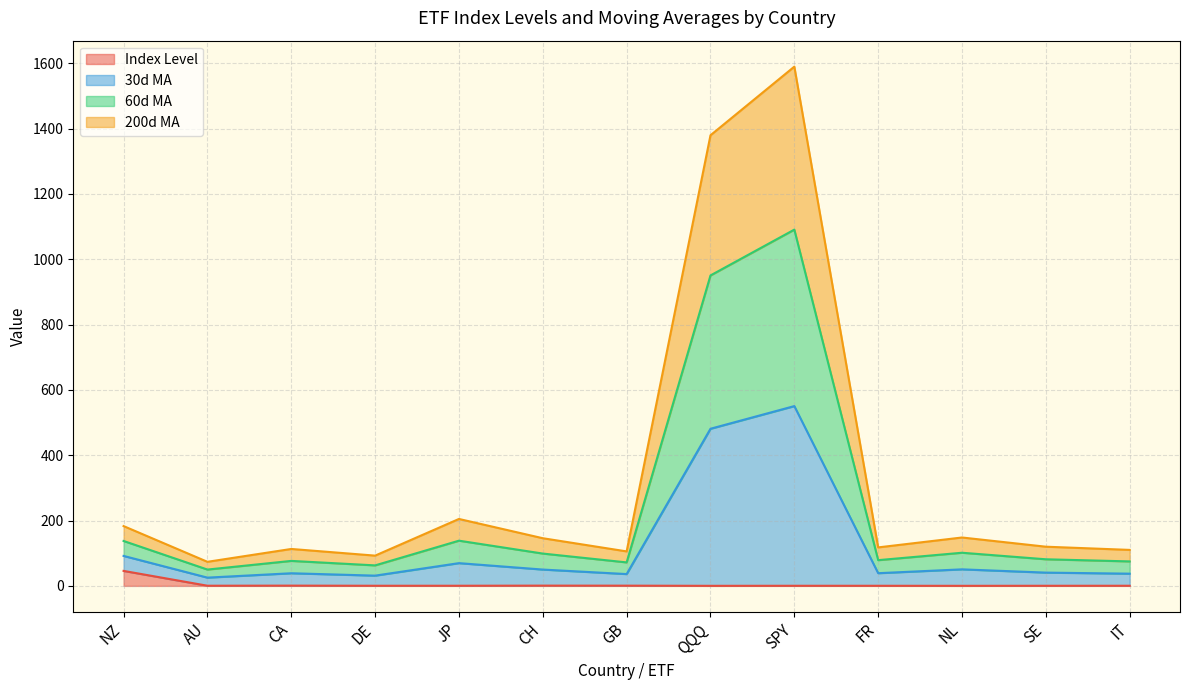

At which category is the sum across all series the highest?

SPY